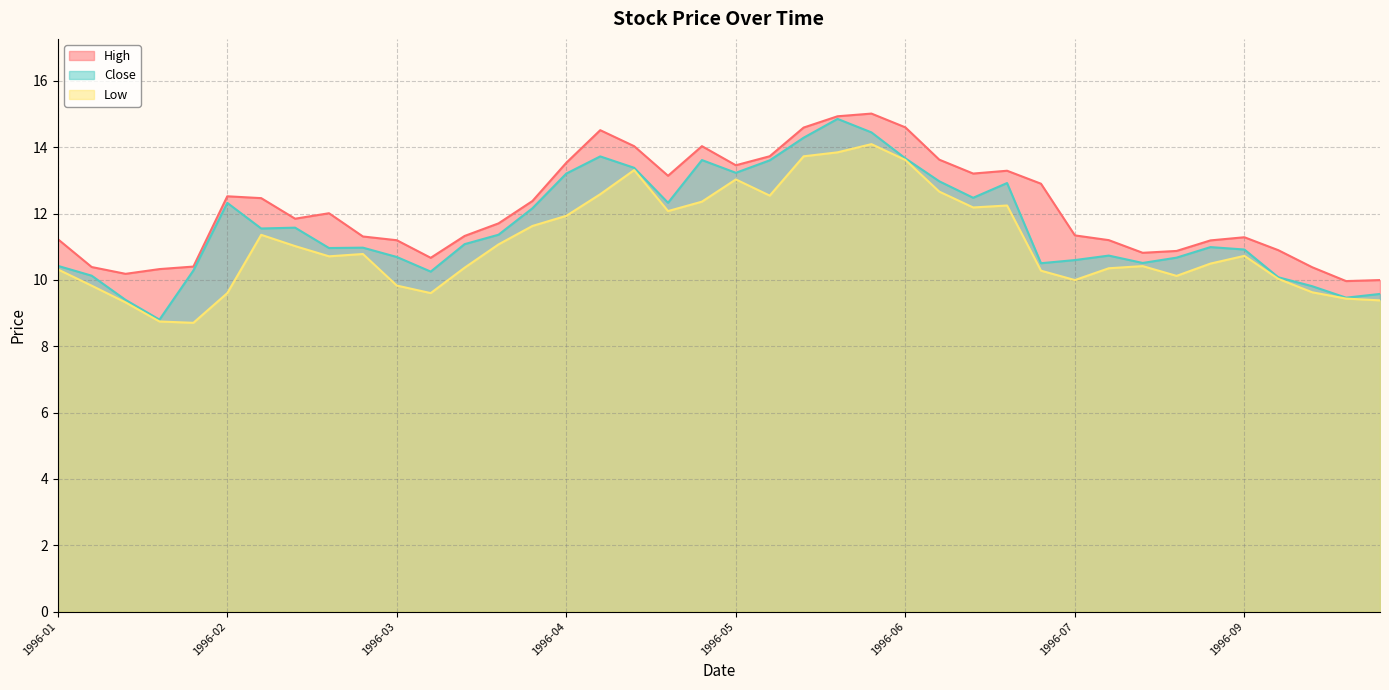

At which label does Close first exceed 11?

1996-02